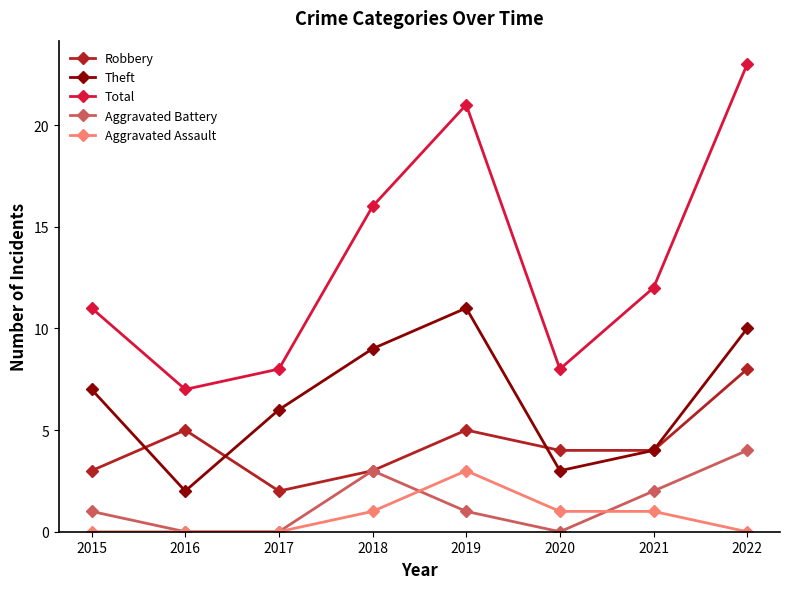

True or false: Theft and Aggravated Battery cross at least once.

False